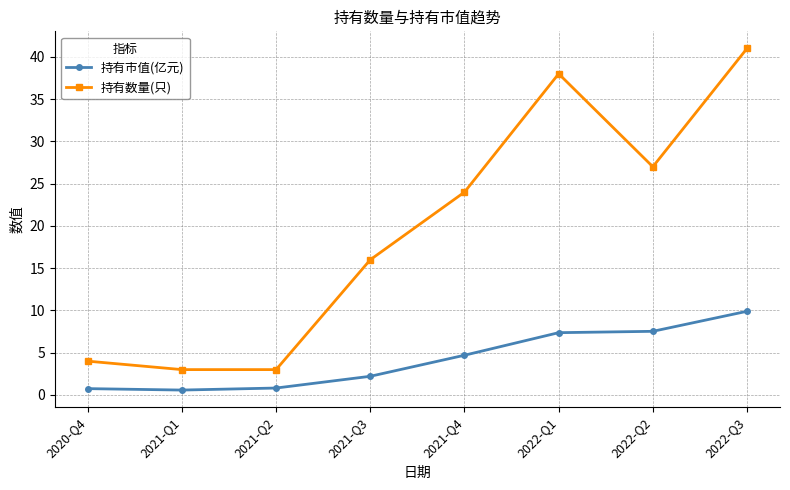

The value of 持有数量(只) at 2022-Q2 is 16.3. True or false?

False